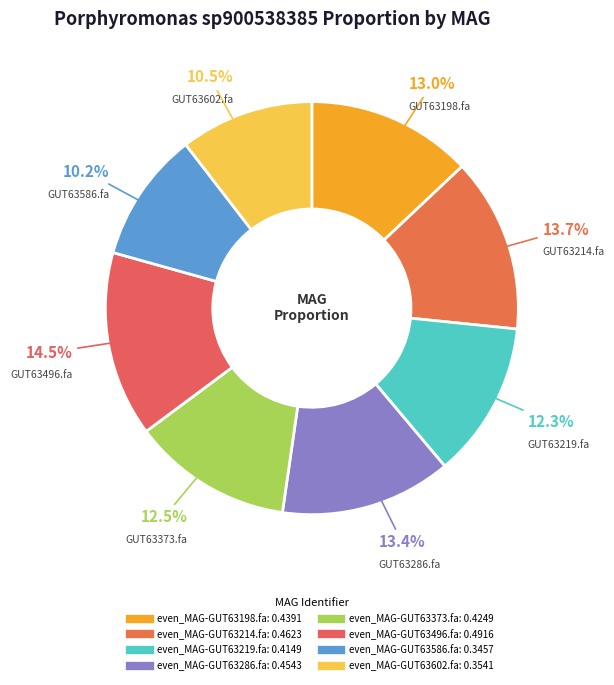

How many slices are in this pie chart?

8